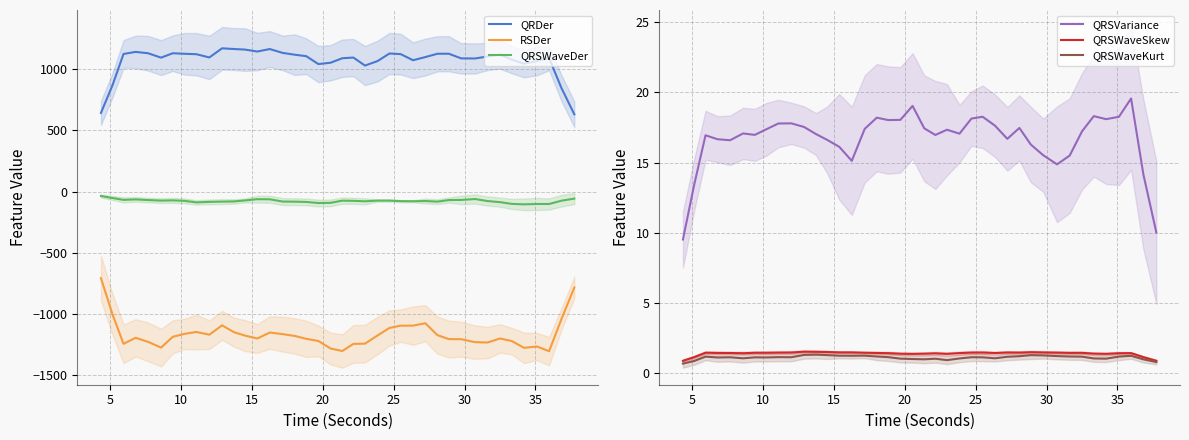

What is the lowest value of the QRDer series?

630.8